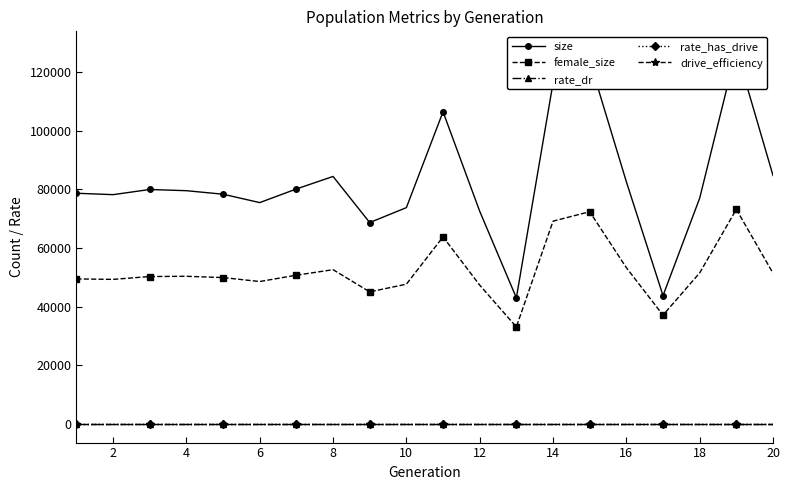

What is the difference between the female_size values at 14 and 2?

19855